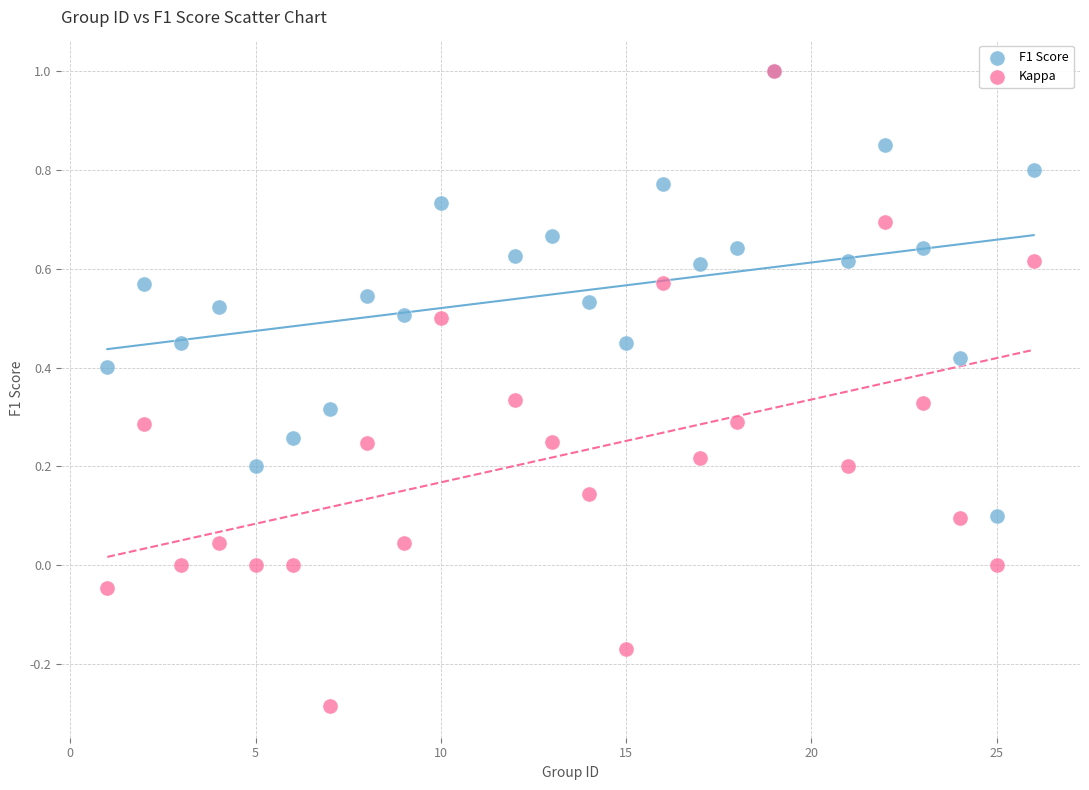

Which series has the widest spread of Y values?

Kappa